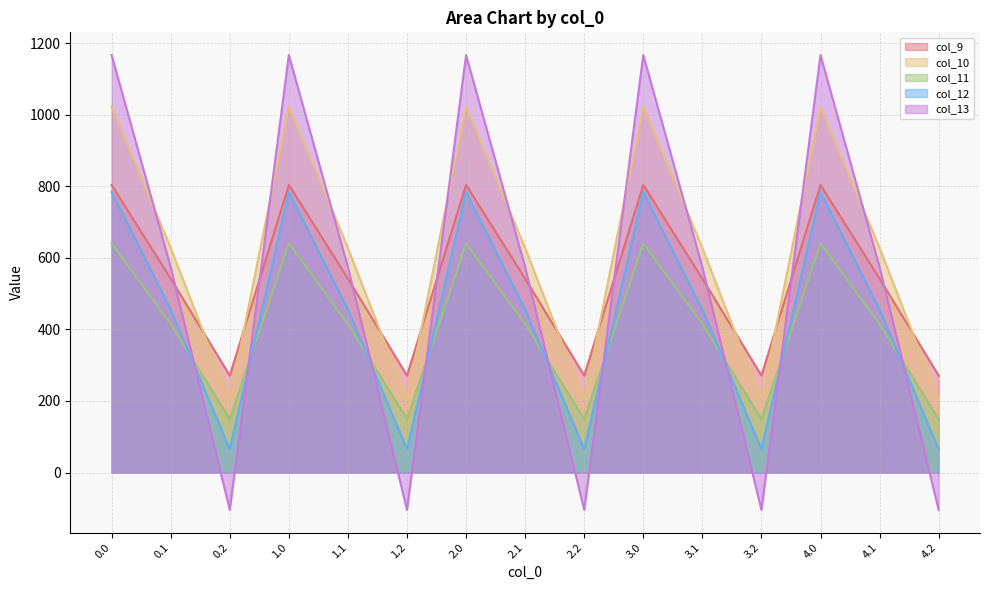

Rank the series by their maximum value, from lowest to highest.

col_11, col_12, col_9, col_10, col_13